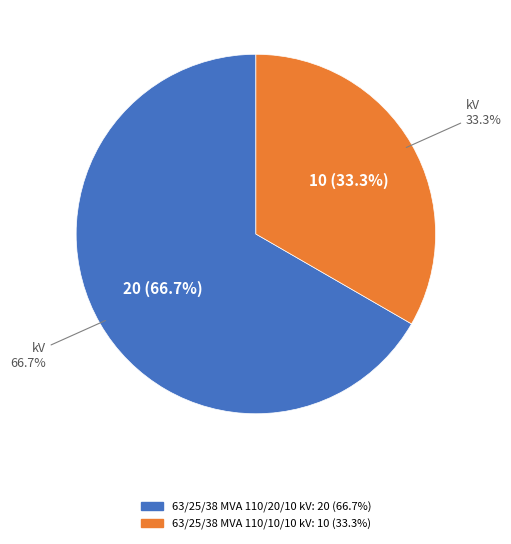

Count the number of slices in the pie.

2